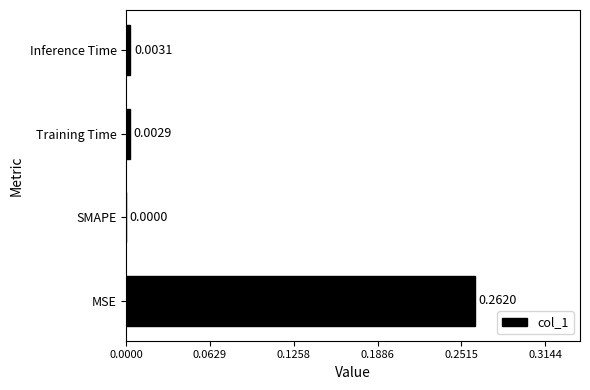

At which category does the chart reach its peak across all series?

MSE